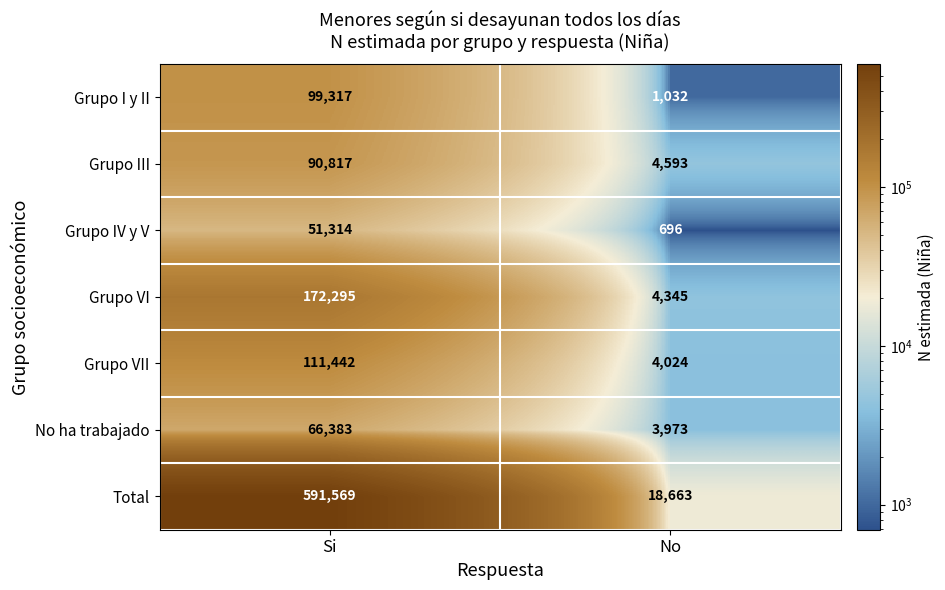

What is the average value of the No ha trabajado series?

35178